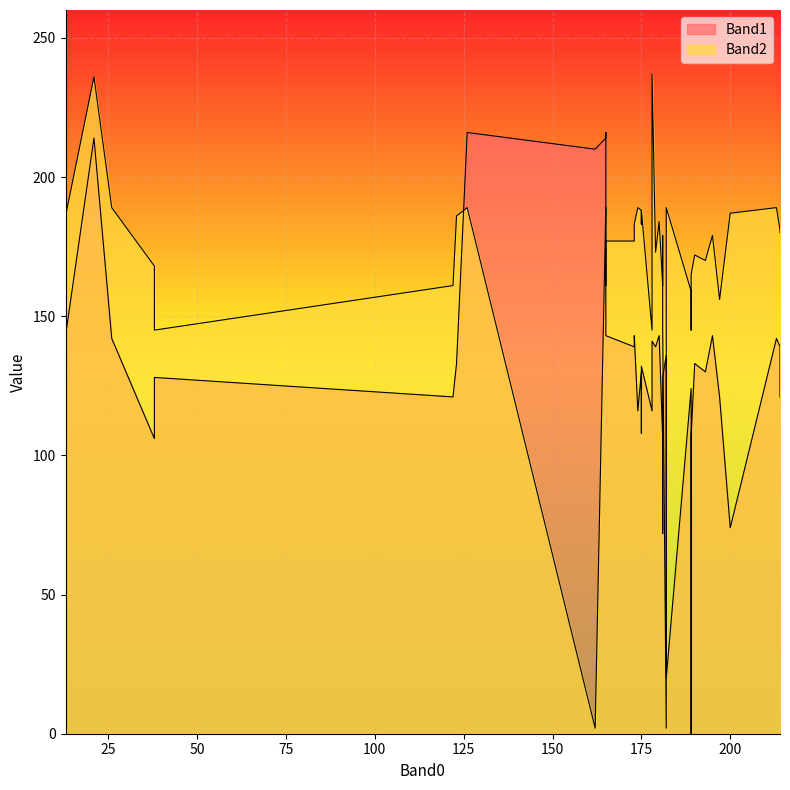

Which series has the largest total across all categories?

Band2